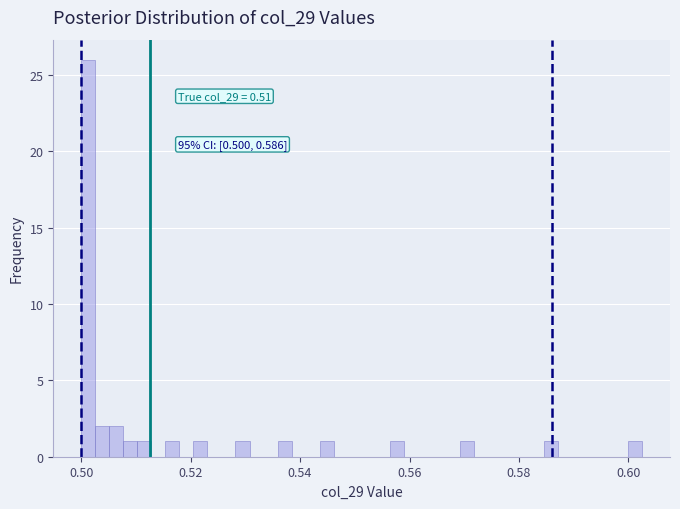

Read against the x-axis, roughly where is the centre of the tallest bar?

0.502